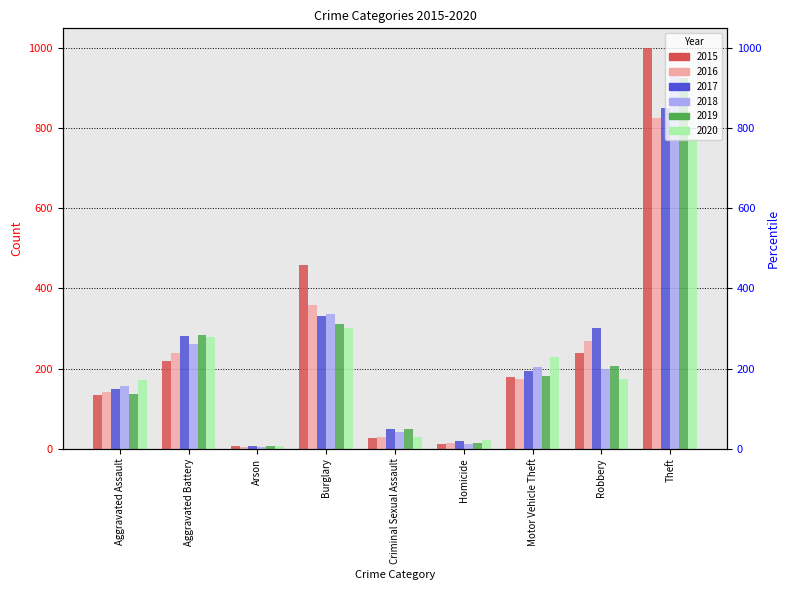

Between Aggravated Assault and Criminal Sexual Assault, which is larger?

Aggravated Assault